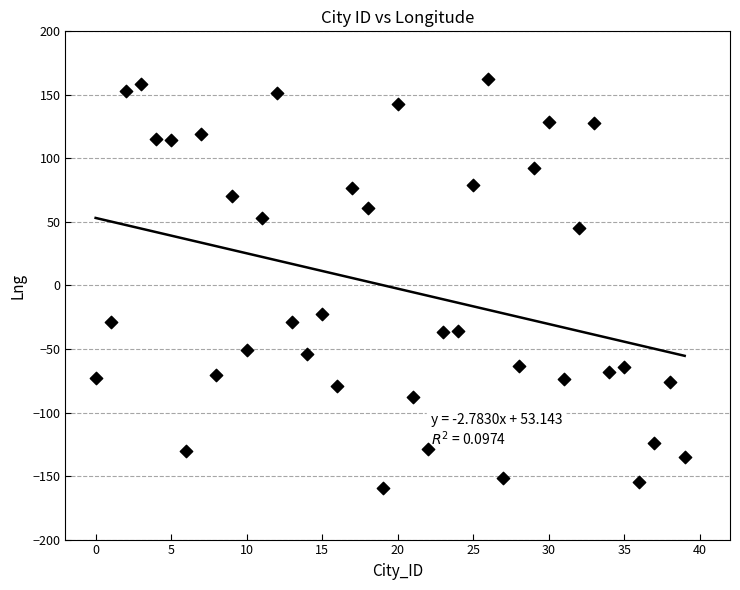

What Y value in the scatter plot is closest to 1?

-22.6